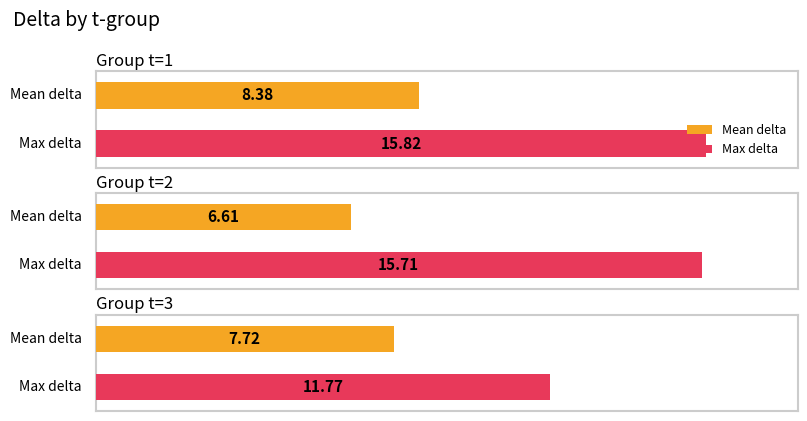

What is the maximum value shown in the chart?

15.8